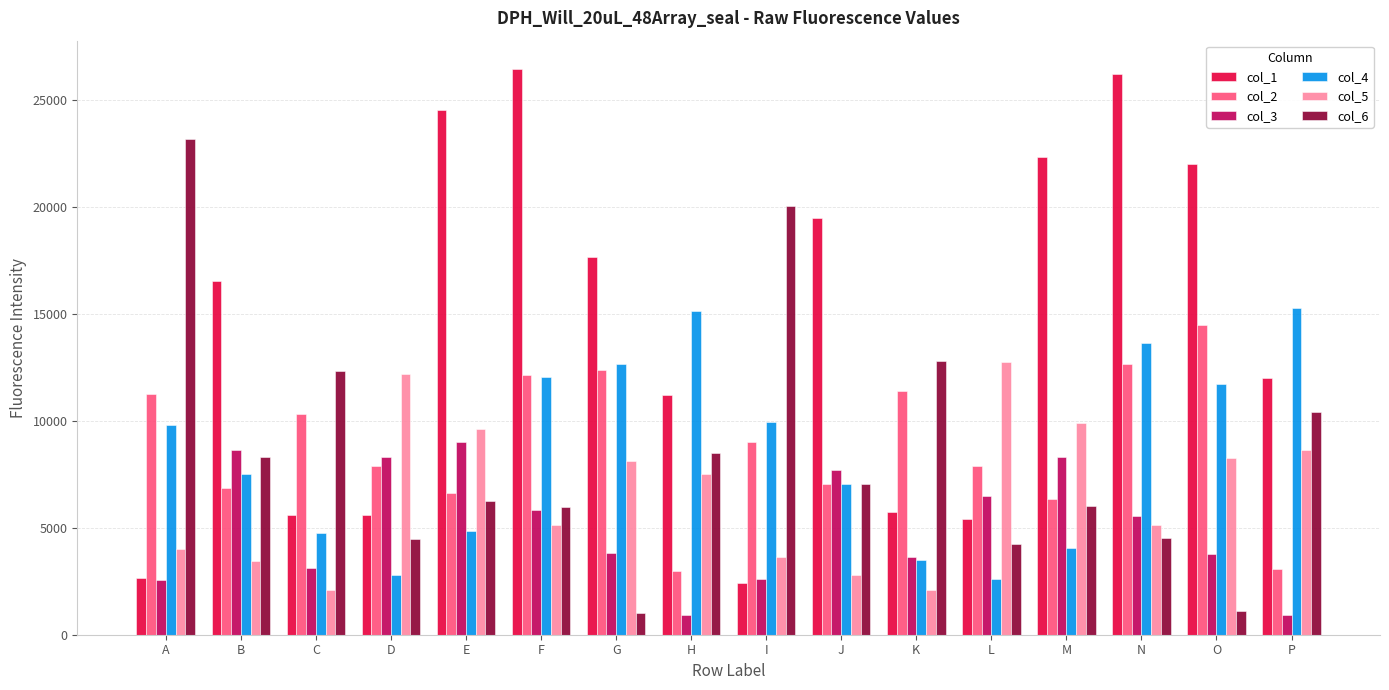

What is the approximate value of col_1 at K?

5733